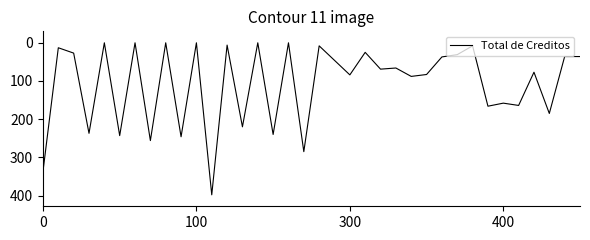

What is the greatest value displayed?

398